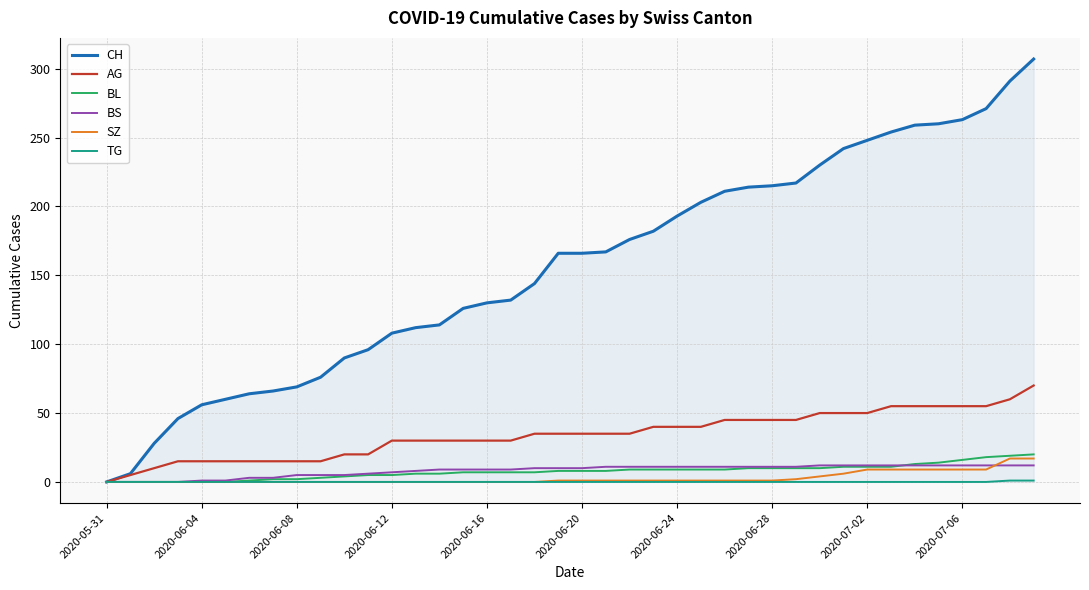

Which series has the widest spread of values?

CH